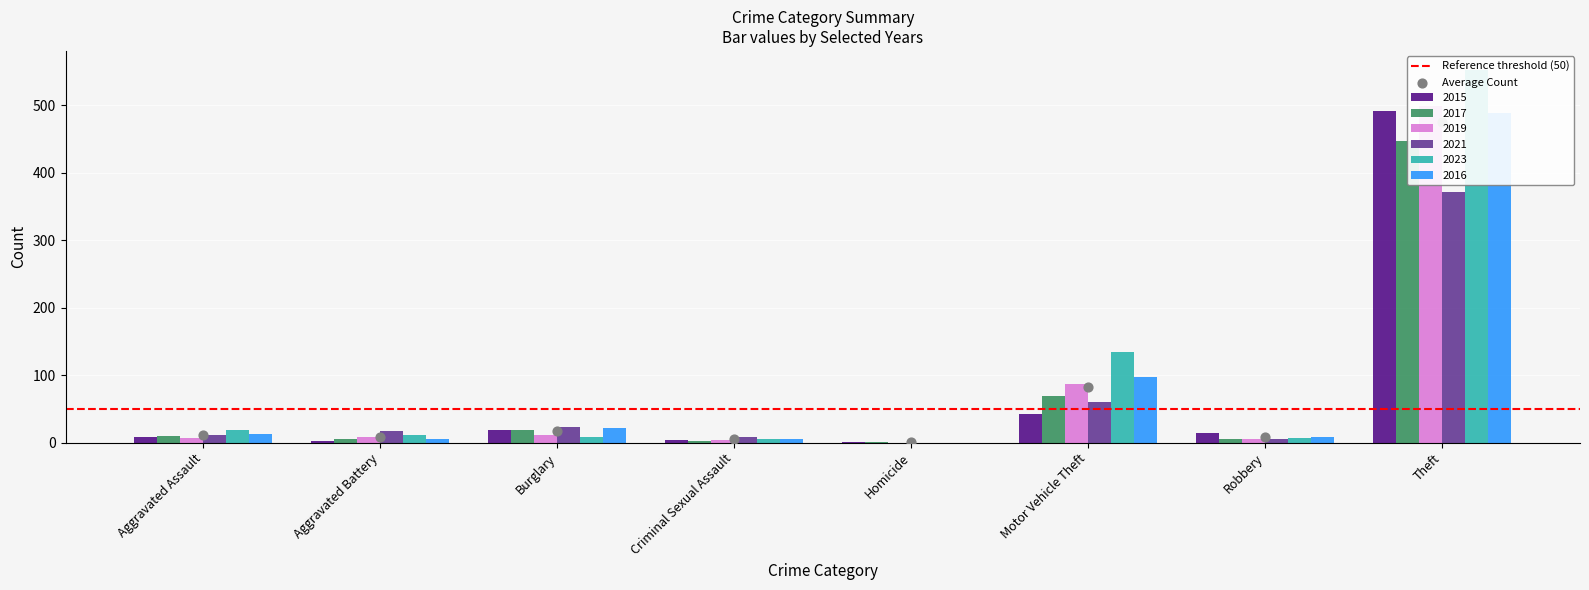

Is the value of 2016 at Theft greater than the value of 2015 at Aggravated Battery?

Yes